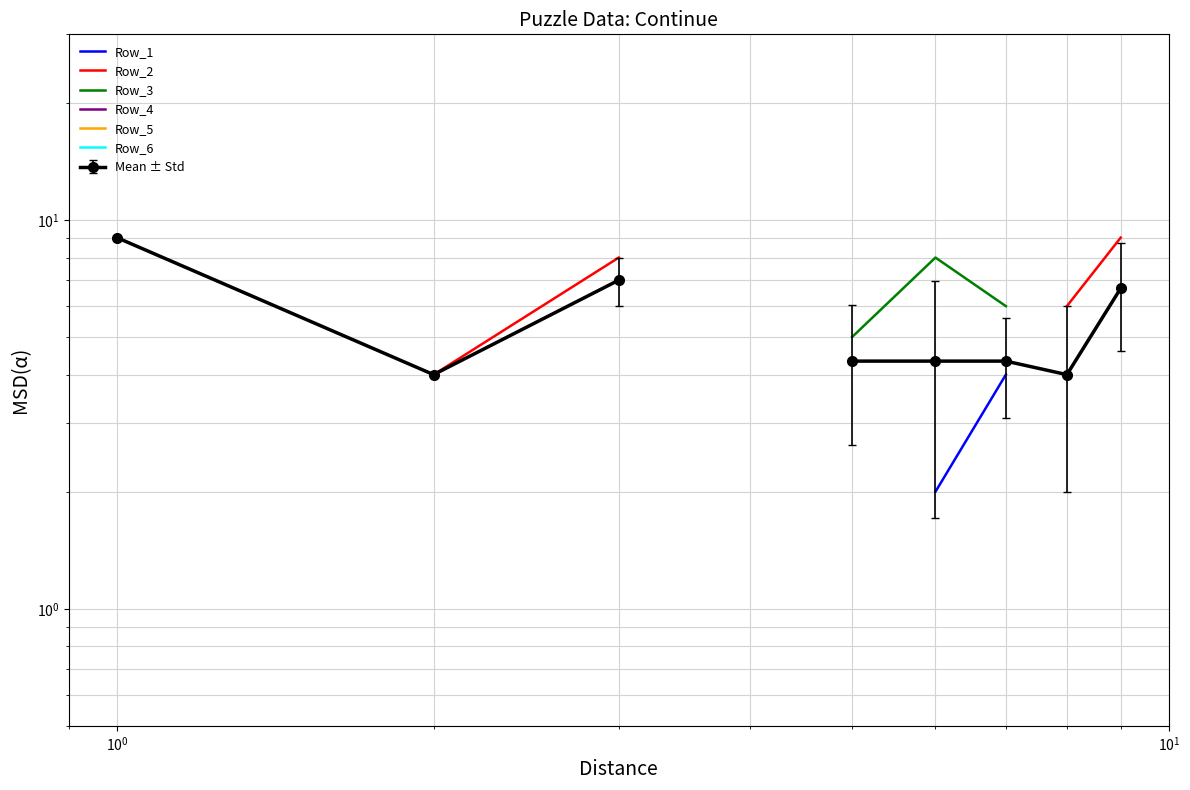

What are all the series names shown in the legend?

Row_1, Row_2, Row_3, Row_4, Row_5, Row_6